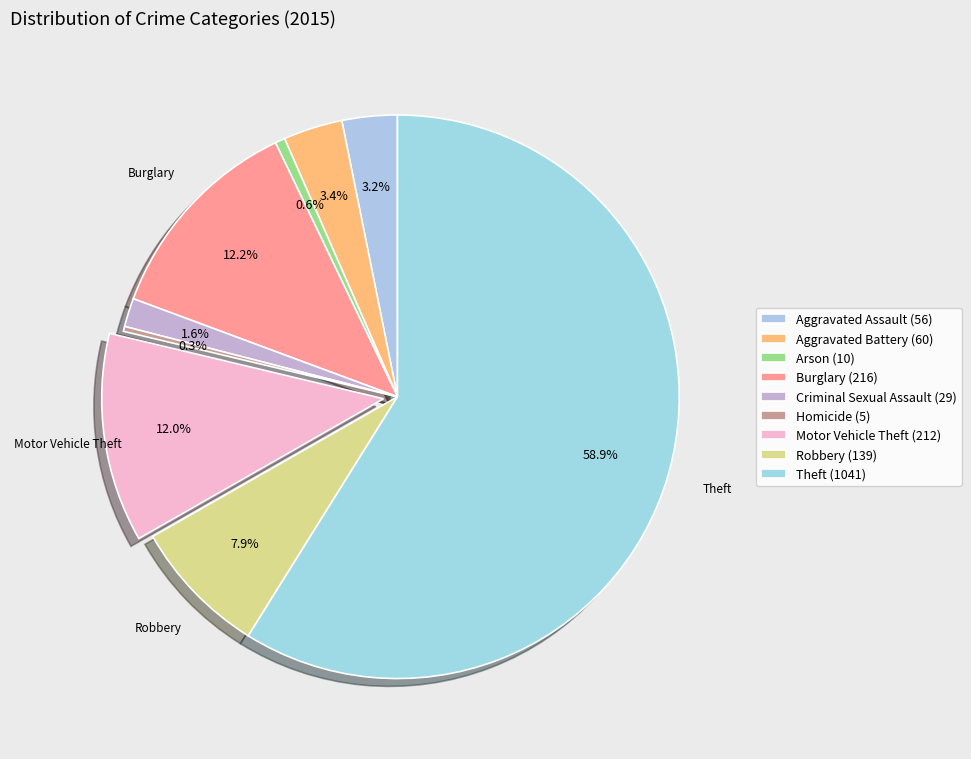

What percentage do Burglary and Aggravated Battery together represent?

15.6%